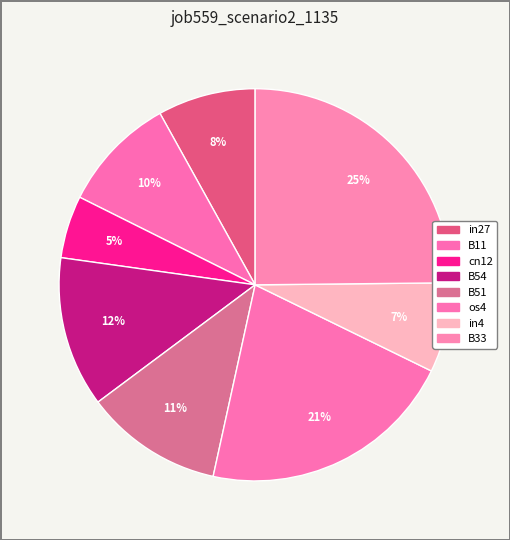

Is it true that B33 is 25% of the pie?

True